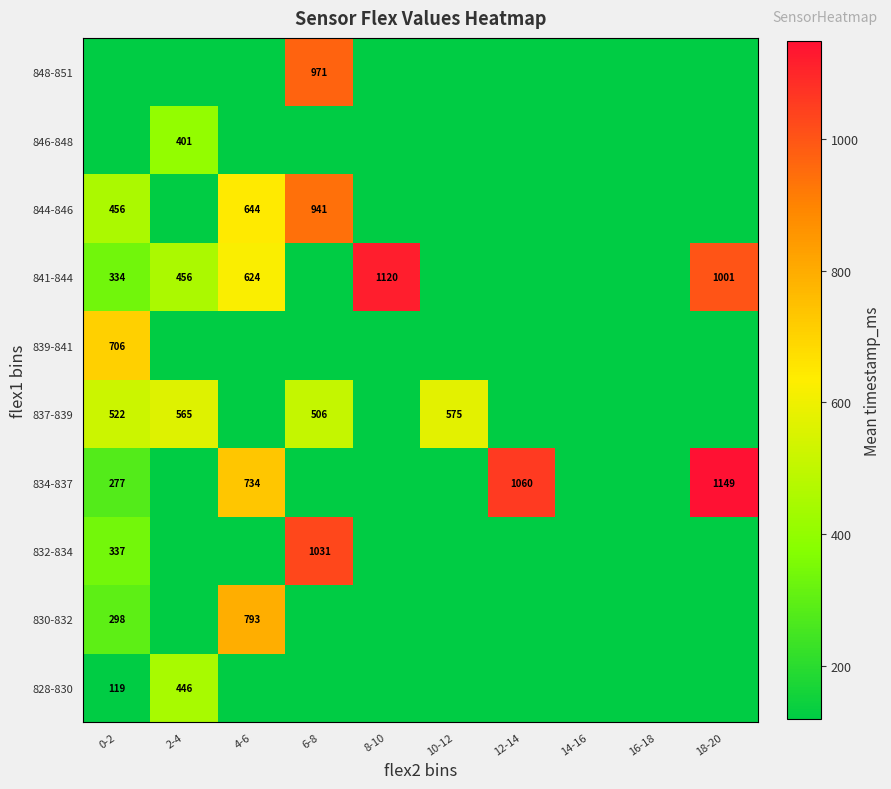

The 834-837 series shows 277 at 0-2. True or false?

True